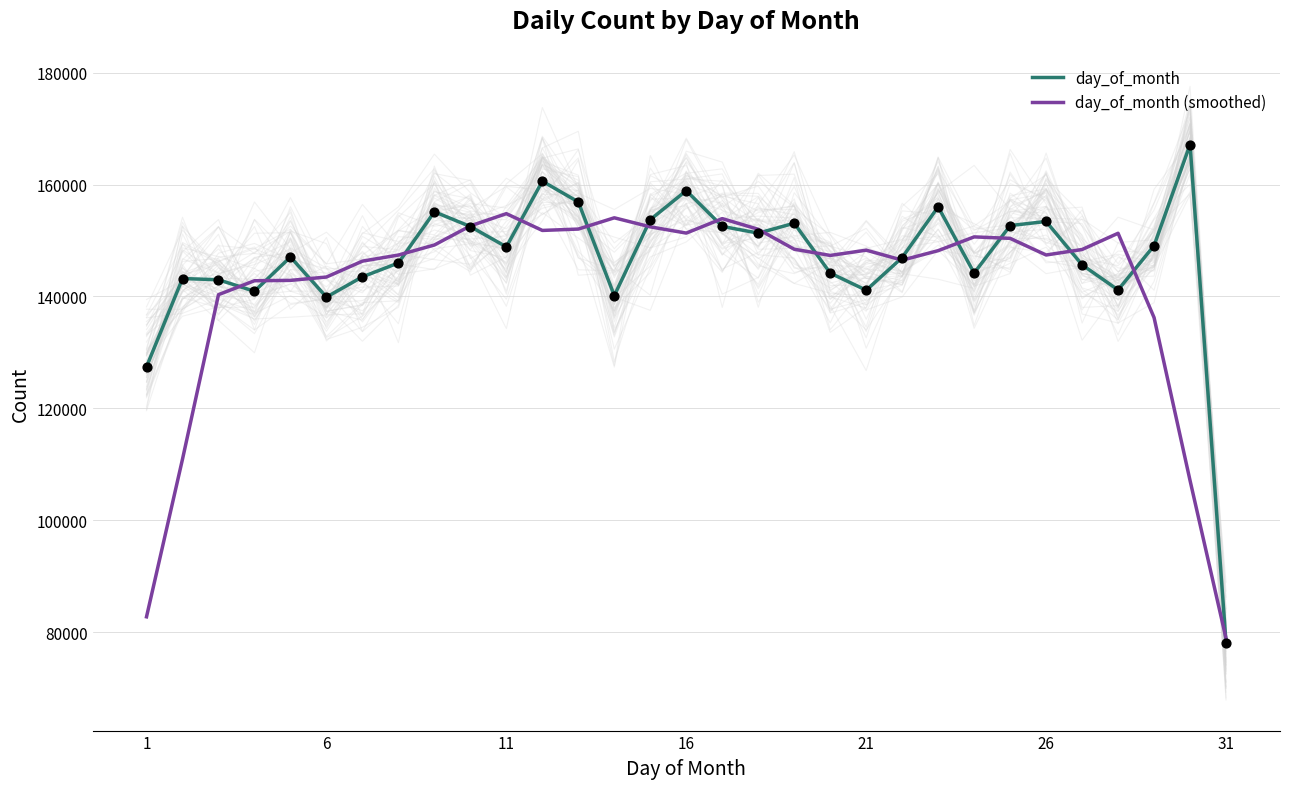

Which series reaches the maximum Y coordinate?

day_of_month